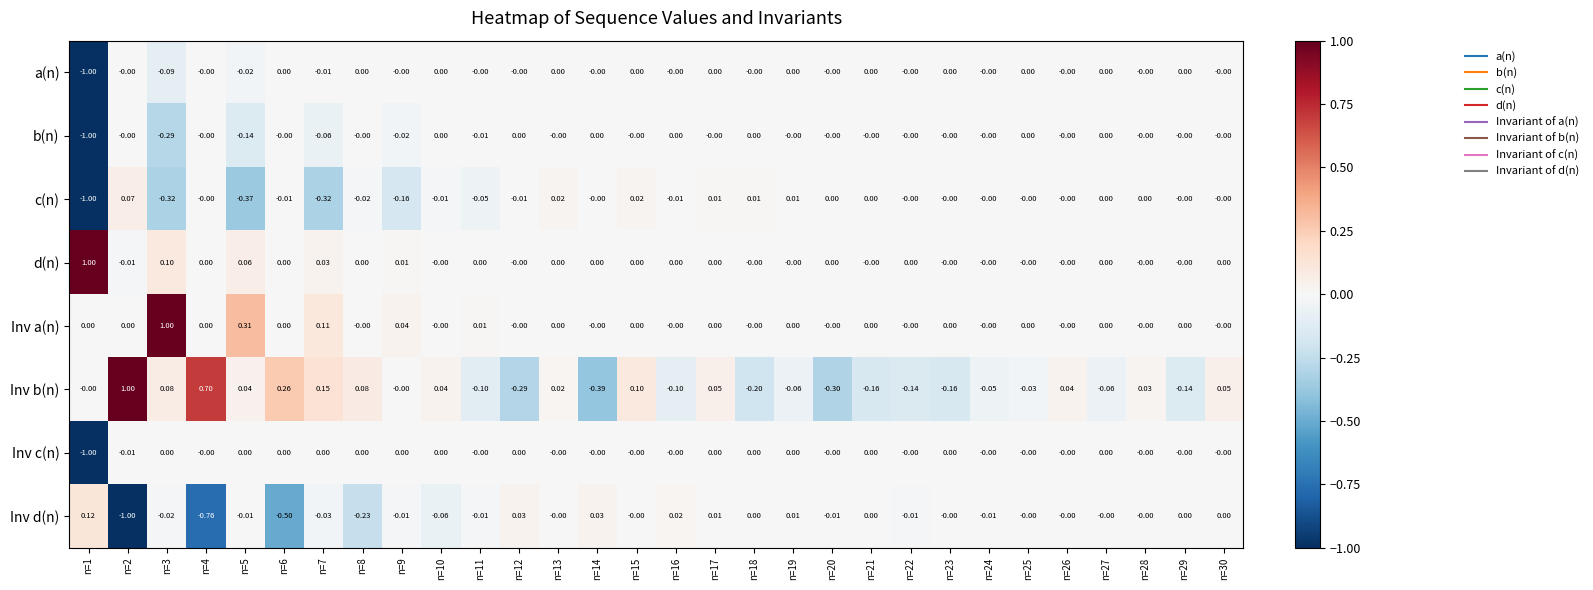

Which series has the largest range (max minus min)?

Inv b(n)